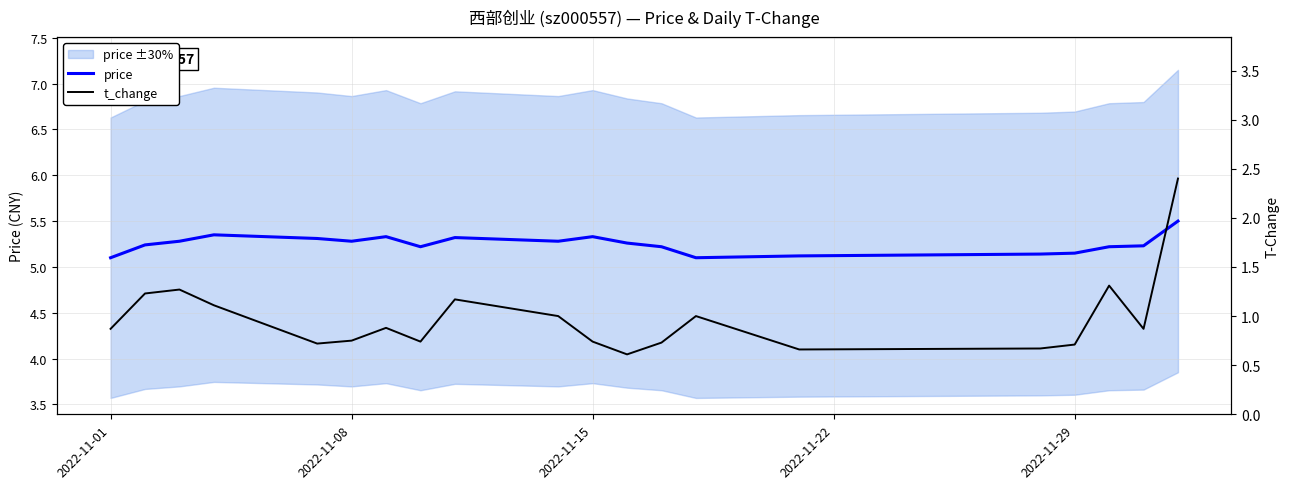

How many categories are shown in the chart?

20